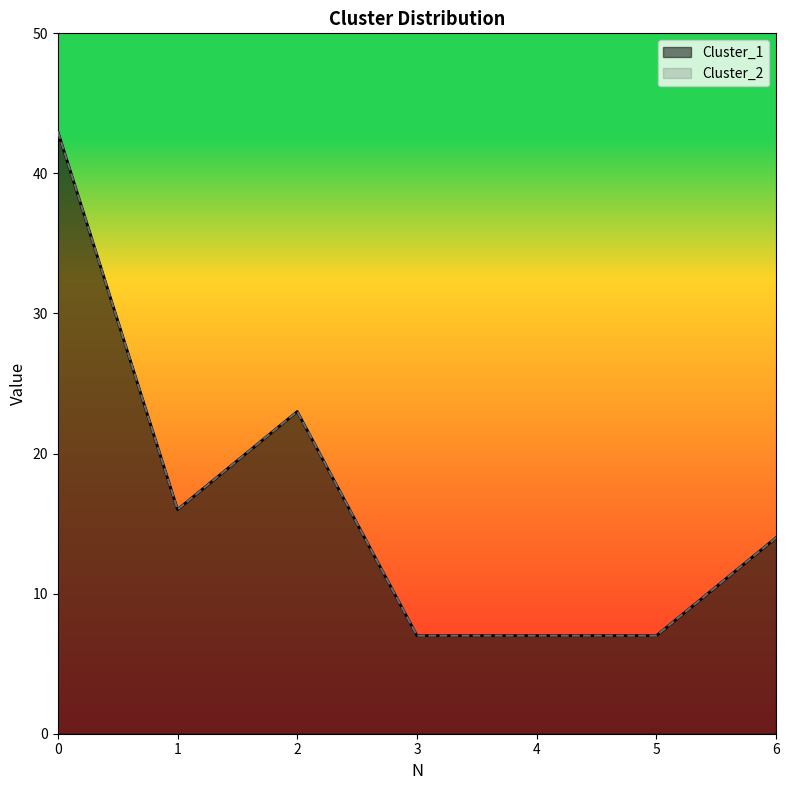

Where is the first local minimum for Cluster_2?

1